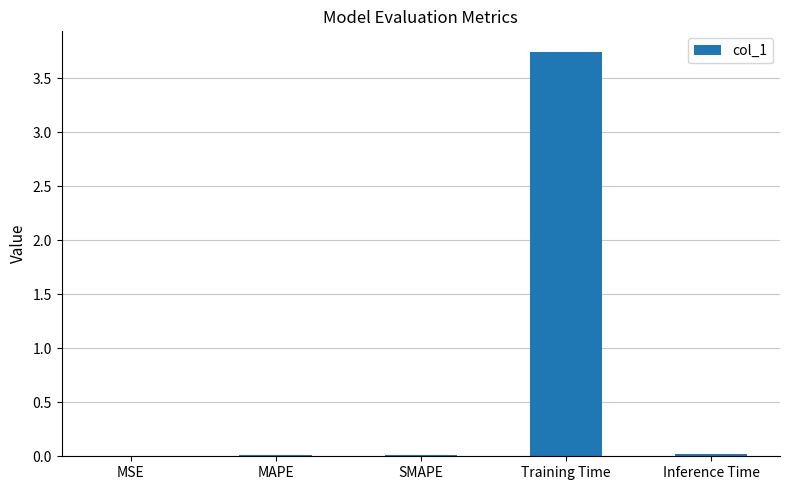

Is it true that the value at MSE is 0.0?

True